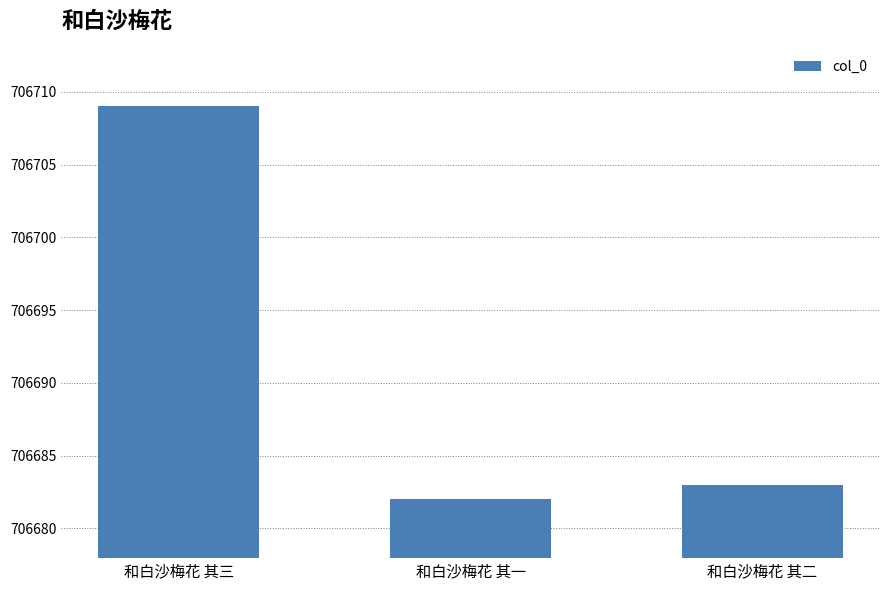

Reading right to left, what are all the values shown in this chart?

706683	706682	706709